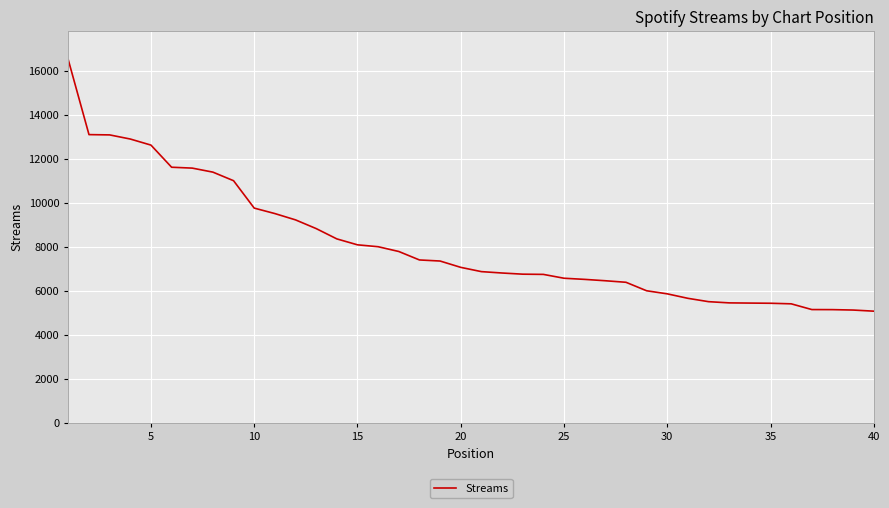

What is the smallest value displayed?

5071